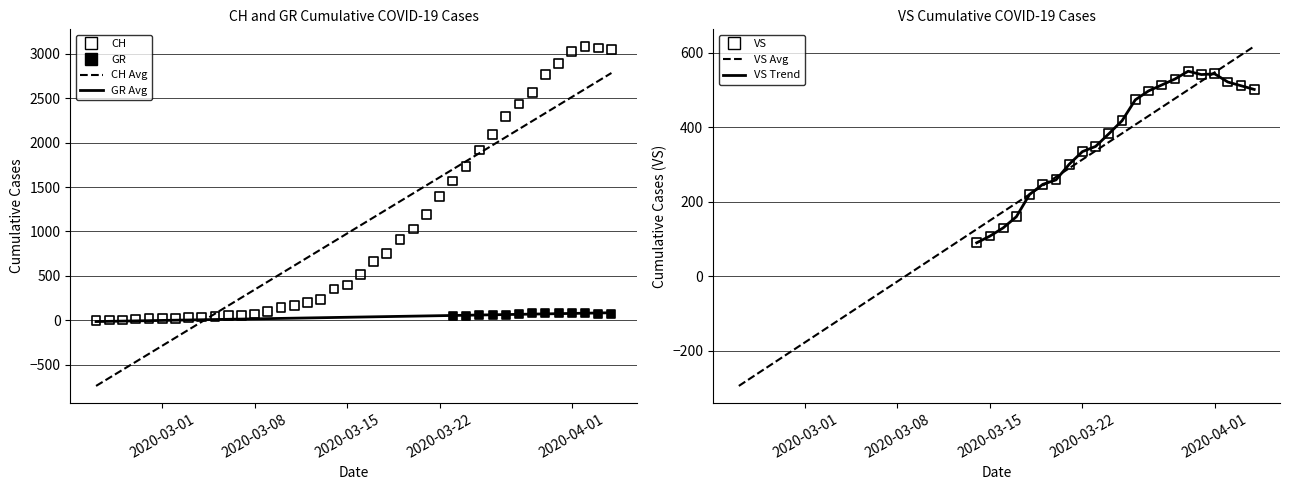

Which series reaches the maximum Y coordinate?

CH